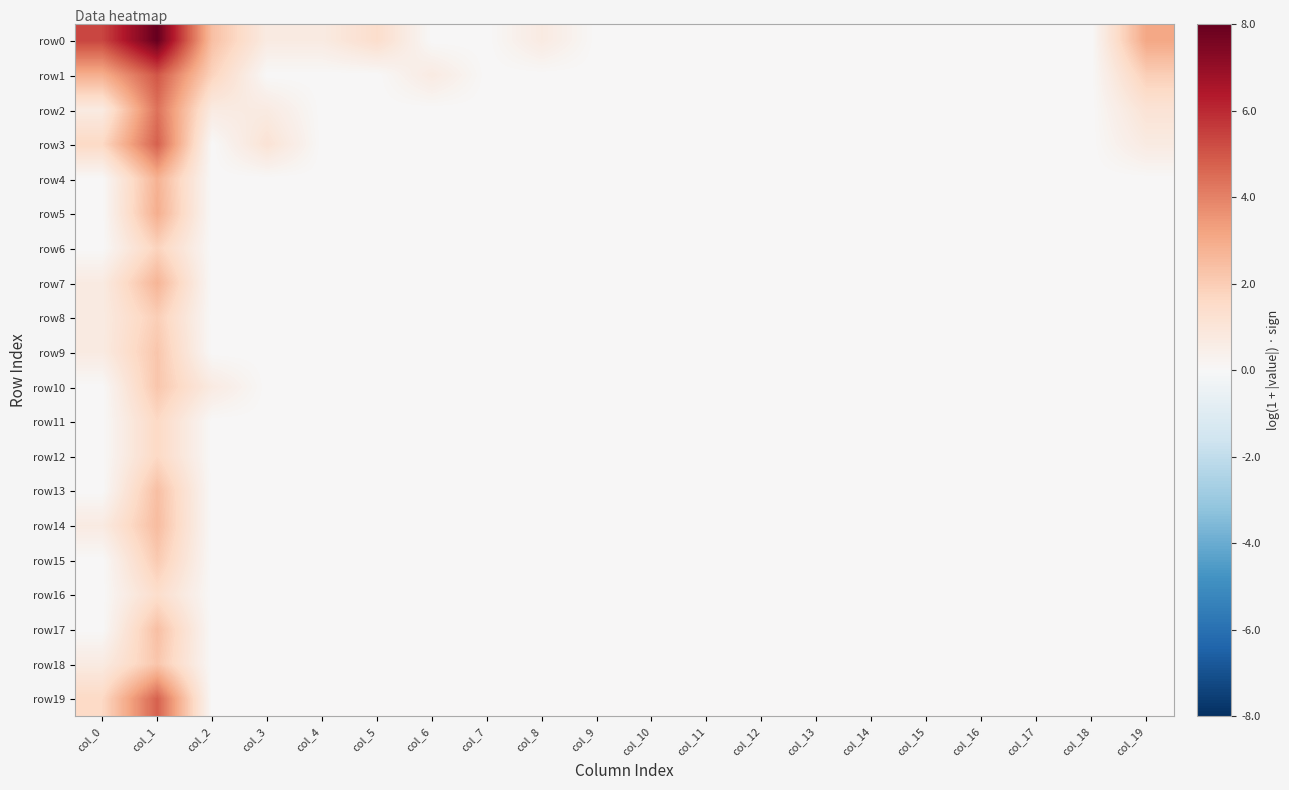

At col_13, list the series in order from smallest to largest.

row0, row1, row2, row3, row4, row5, row6, row7, row8, row9, row10, row11, row12, row13, row14, row15, row16, row17, row18, row19